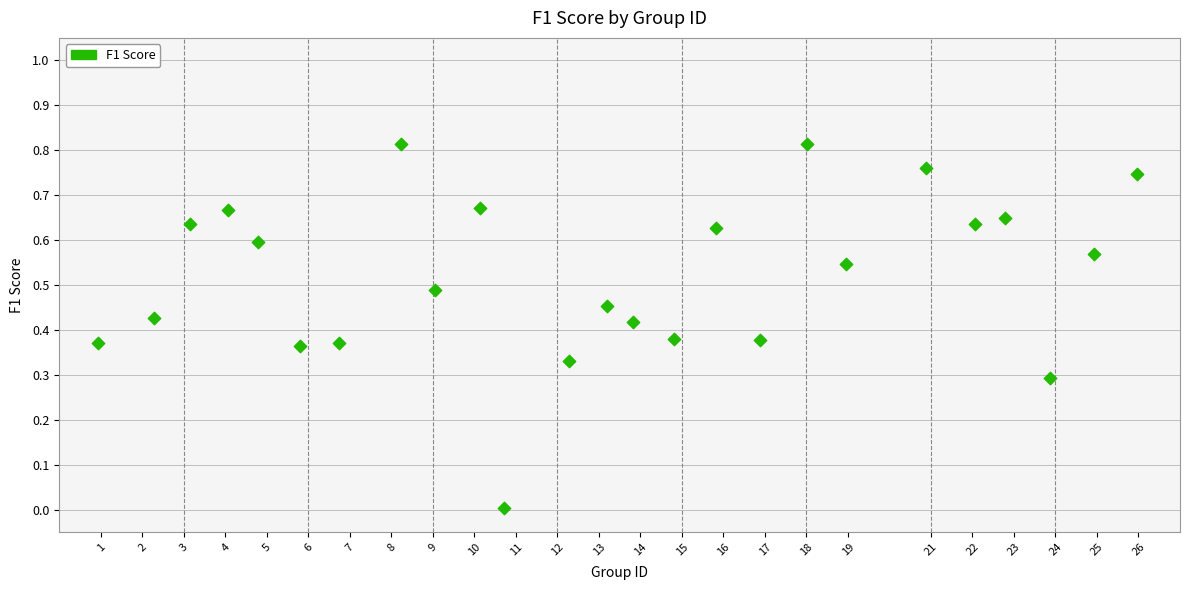

What is the range of X values (max minus min)?

25.0